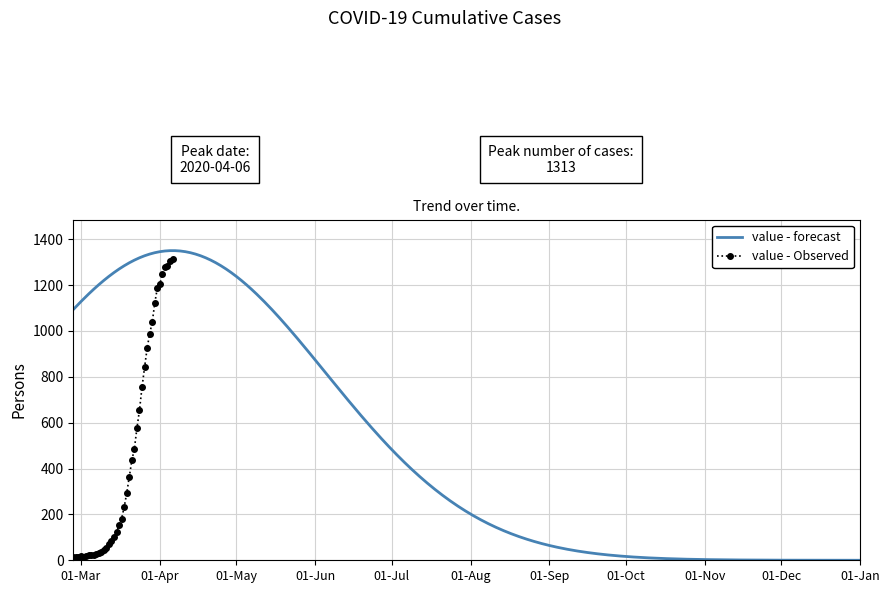

Reading left to right, list all the values displayed in this chart.

13	14	15	17	16	18	21	21	24	26	32	37	45	52	72	82	101	123	153	182	233	293	364	435	487	576	655	755	841	924	988	1037	1121	1186	1204	1249	1277	1282	1306	1313